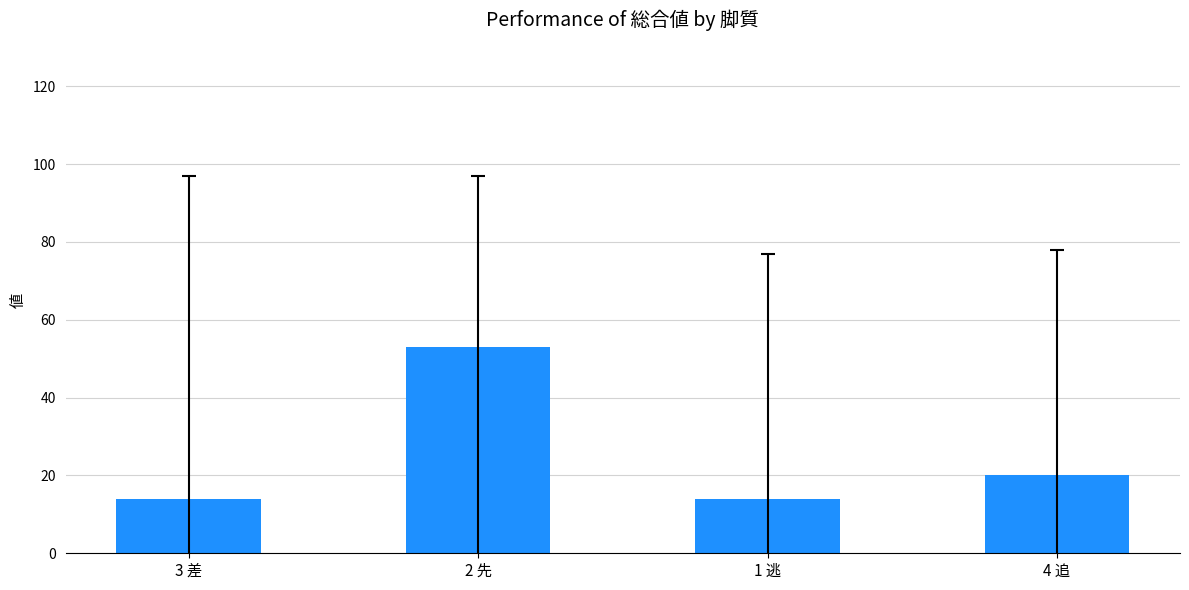

What is the ratio of the value at 4 追 to the value at 3 差?

1.4